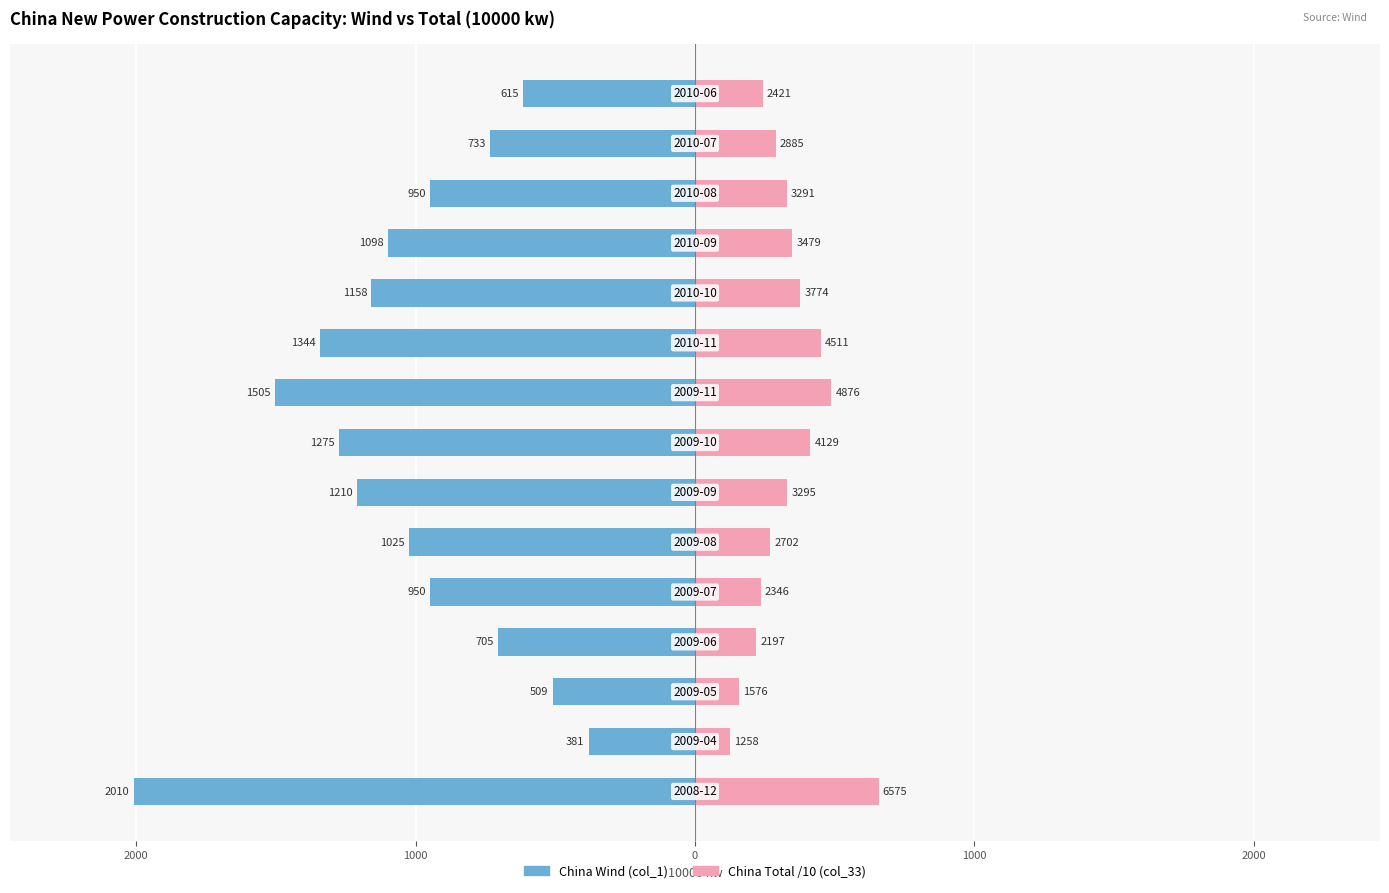

Which series has the largest range (max minus min)?

China Wind (col_1)